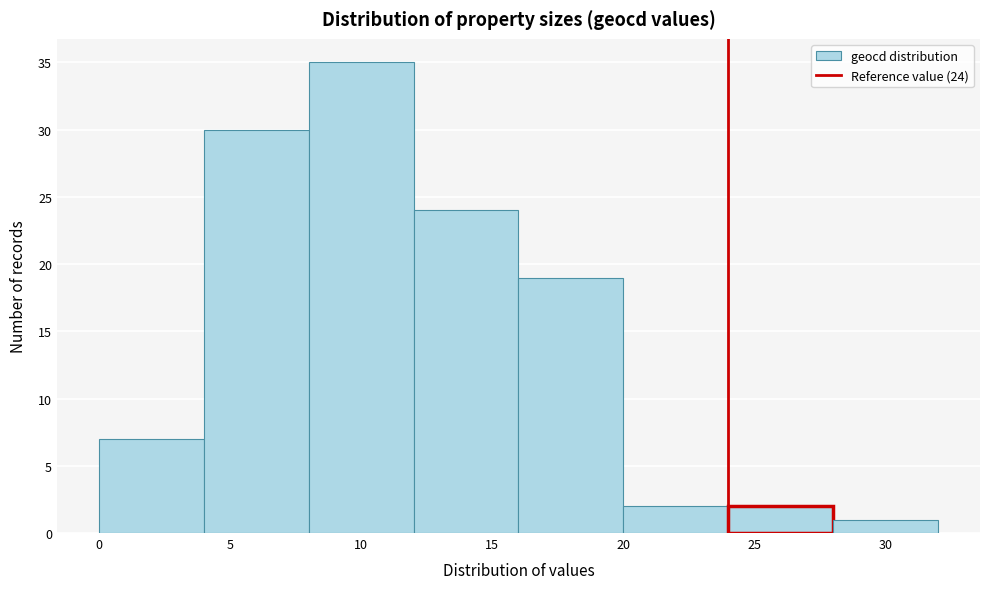

Over which range of the x-axis is the bar tallest?

8 to 12